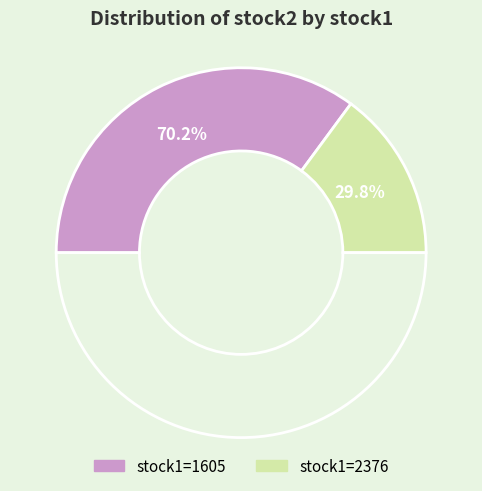

Which slice is the largest?

1605